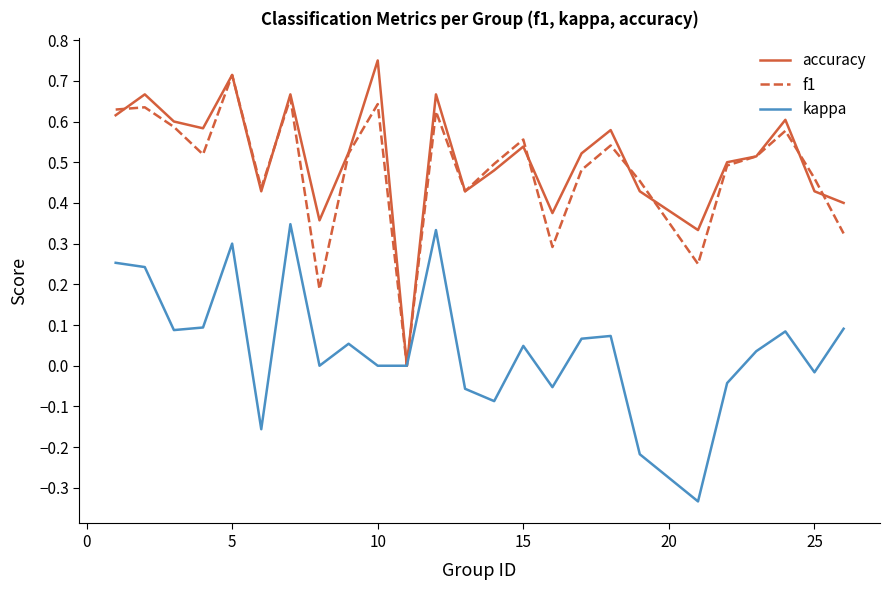

In kappa, how many points are higher than both neighbors (excluding endpoints)?

7